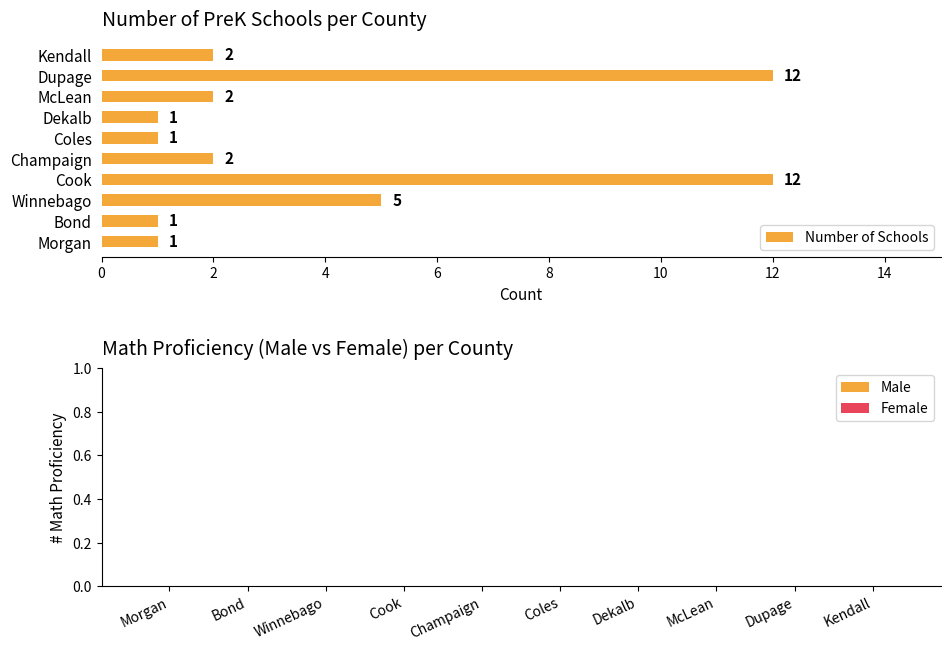

Reading bottom to top, list all the values displayed in this chart.

Morgan=1	Bond=1	Winnebago=5	Cook=12	Champaign=2	Coles=1	Dekalb=1	McLean=2	Dupage=12	Kendall=2